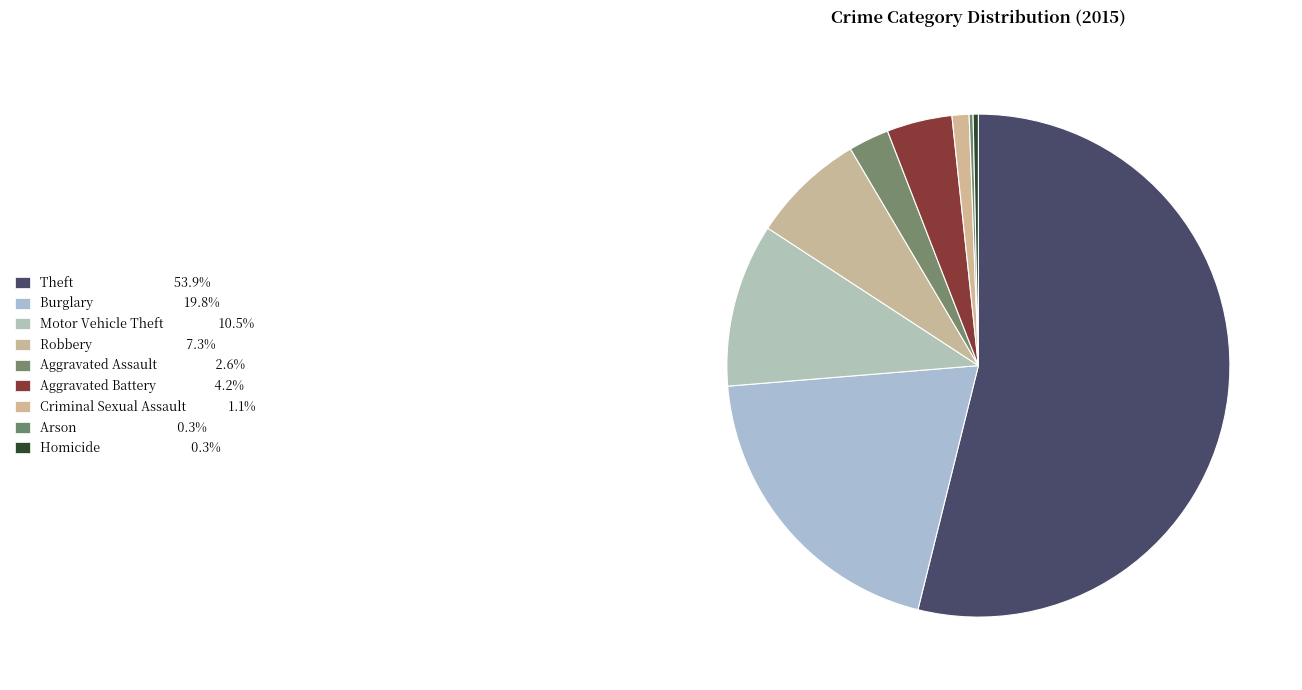

Approximately how many times larger is the value at Robbery compared to Arson?

29.0